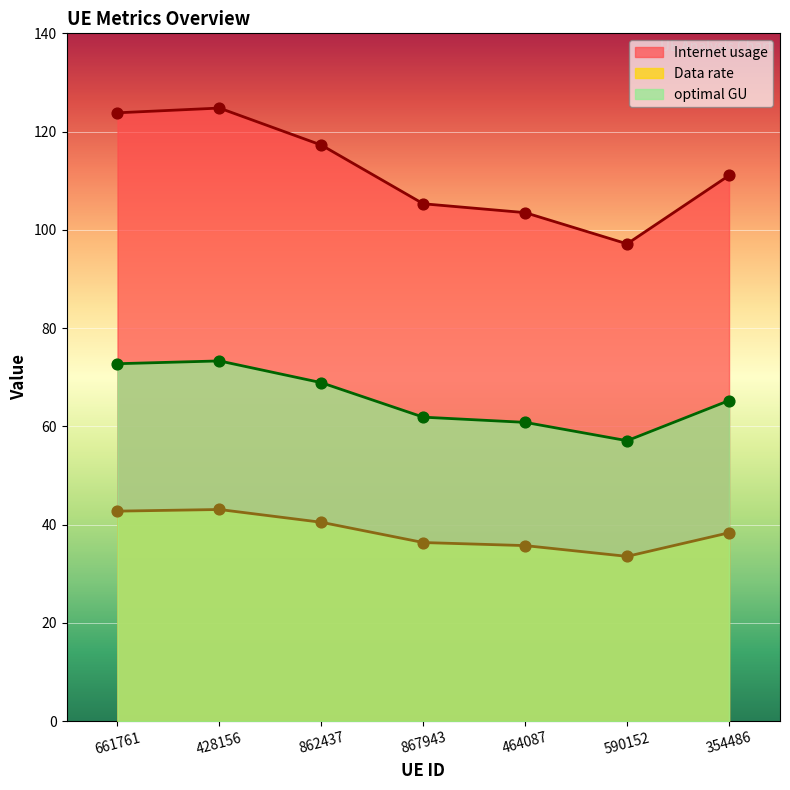

At which category is the sum across all series the highest?

428156